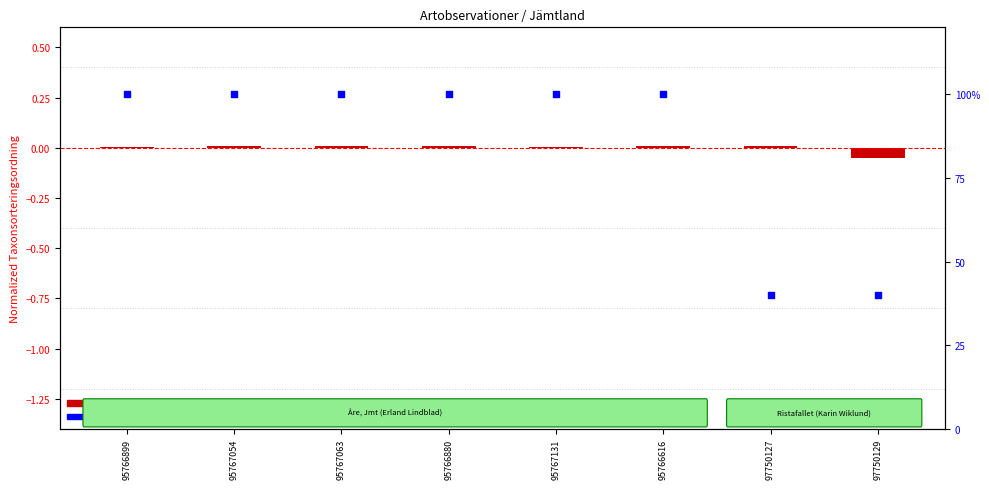

At how many categories does at least one series exceed 35?

8